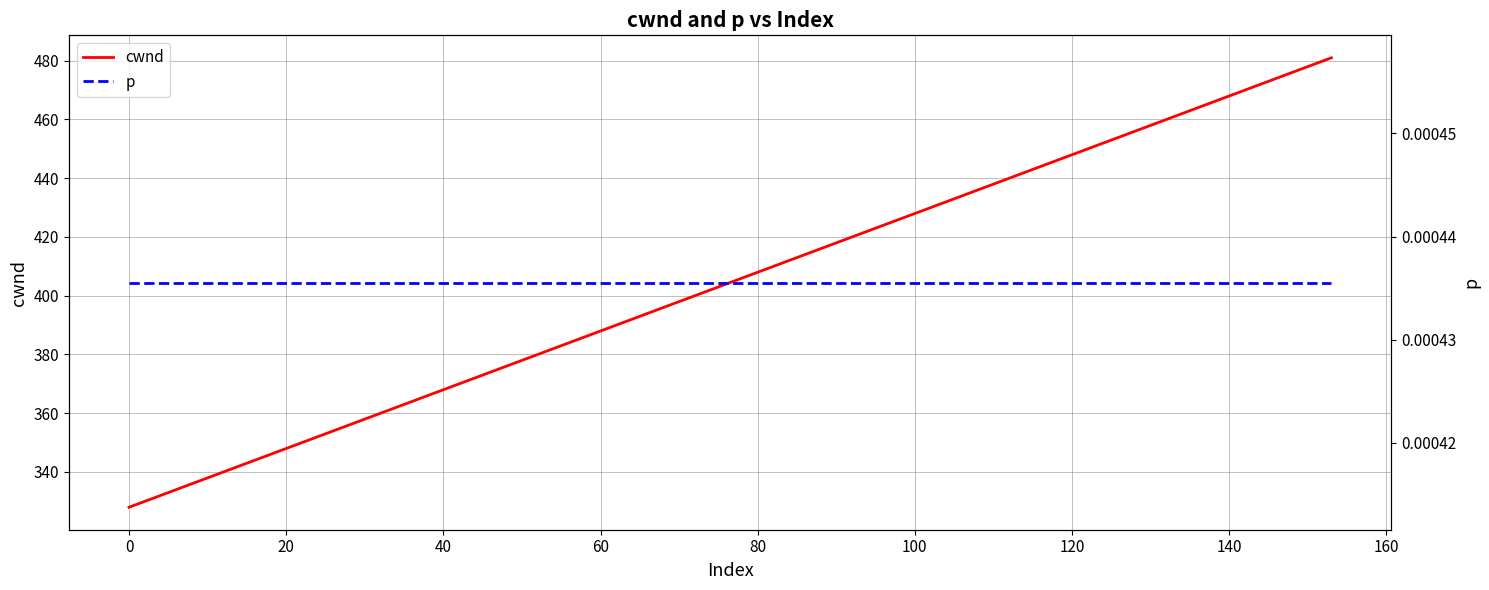

What is the minimum value for cwnd?

328